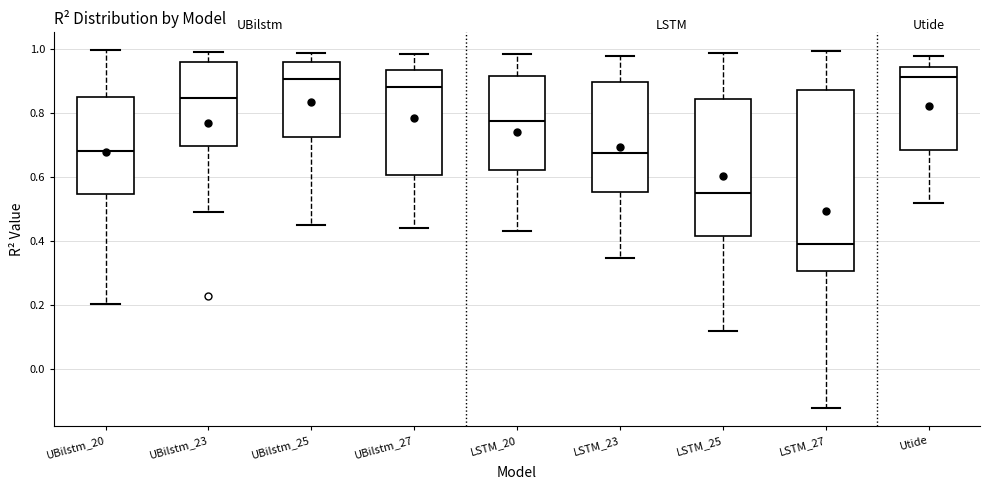

Which box is the tallest, from its lower edge to its upper edge?

LSTM_27